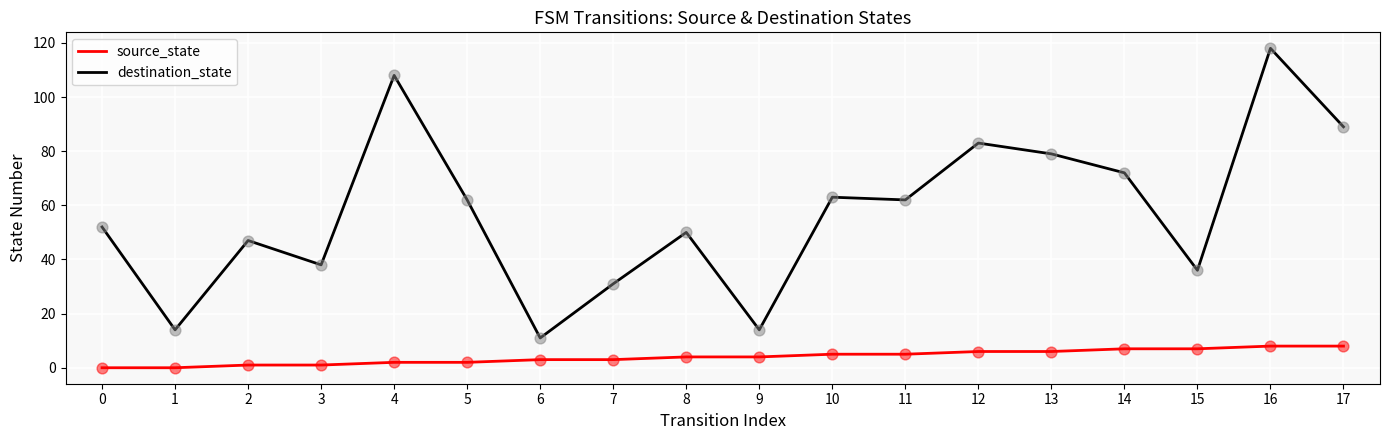

Is the value of source_state at 14 greater than the value of destination_state at 4?

No